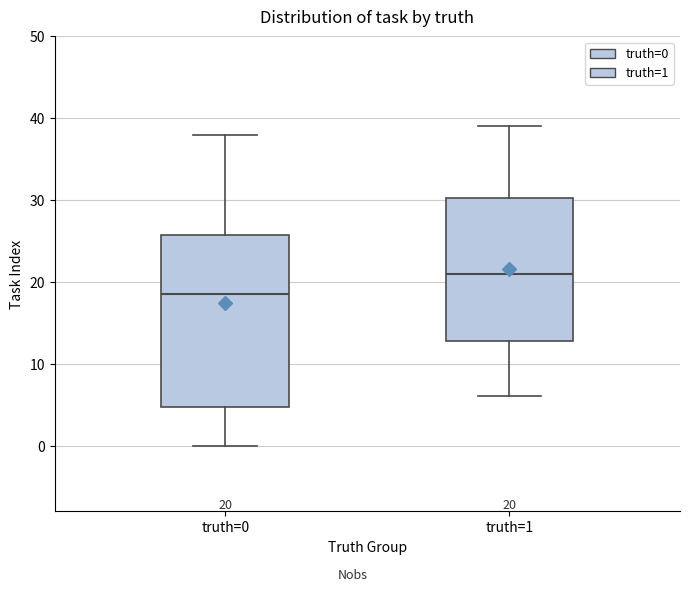

Which box's median line is the lowest?

truth=0